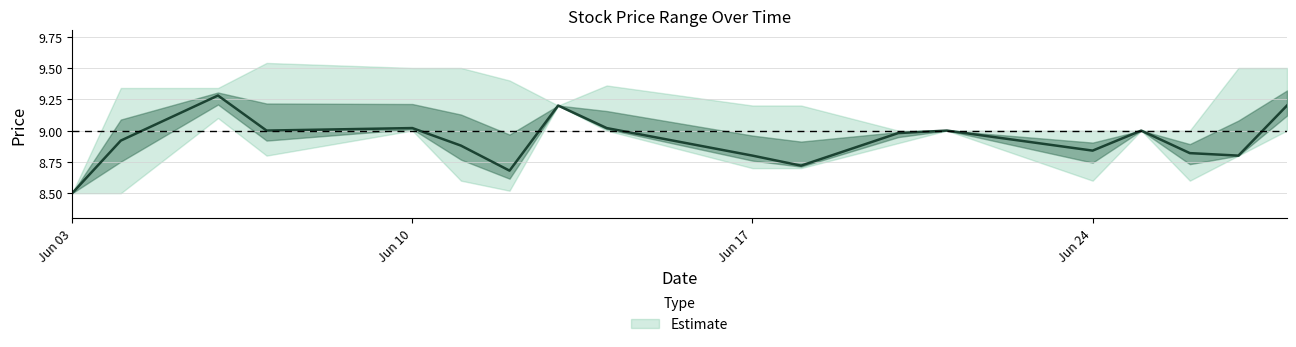

True or false: Highest Price of the Day and Closing Price intersect in this chart.

False